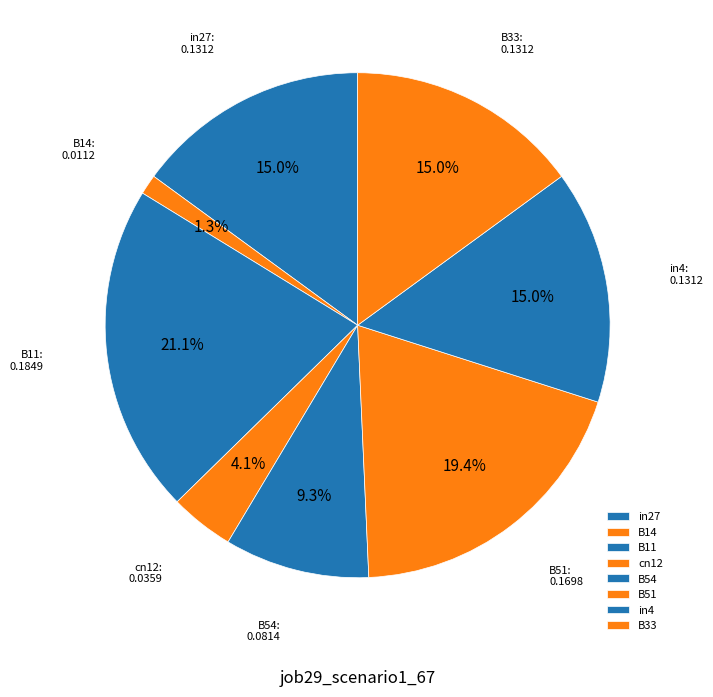

Is it true that B51 is 19% of the pie?

True